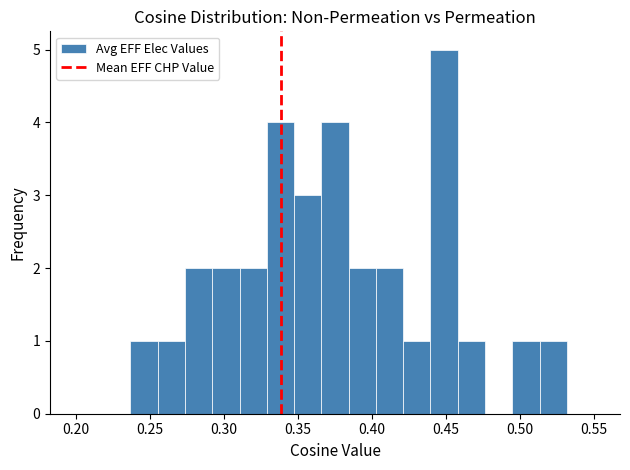

Around what value on the x-axis is the tallest bar? Give the approximate position of its centre, as read against the axis.

0.450